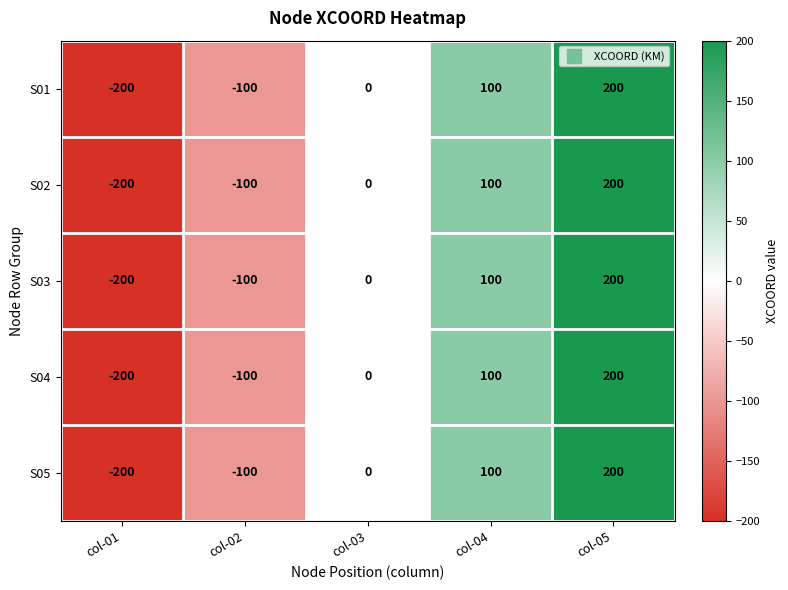

Rank the categories by S05 value from lowest to highest.

col-01, col-02, col-03, col-04, col-05